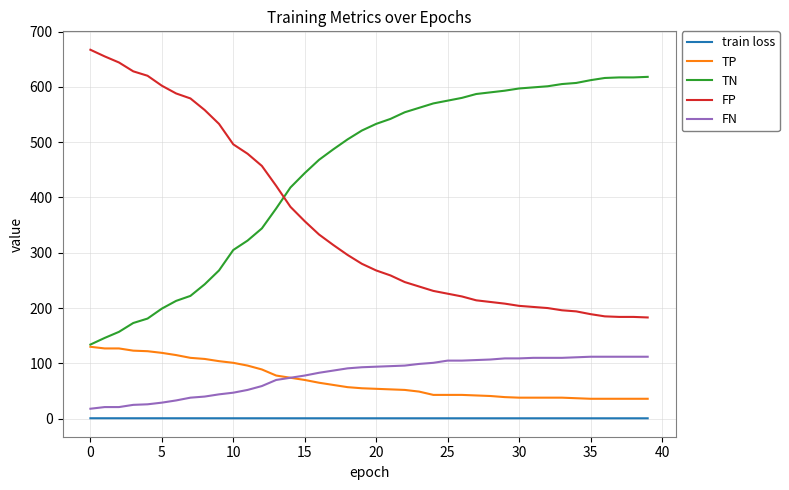

List the series in order of their peak value, highest first.

FP, TN, TP, FN, train loss